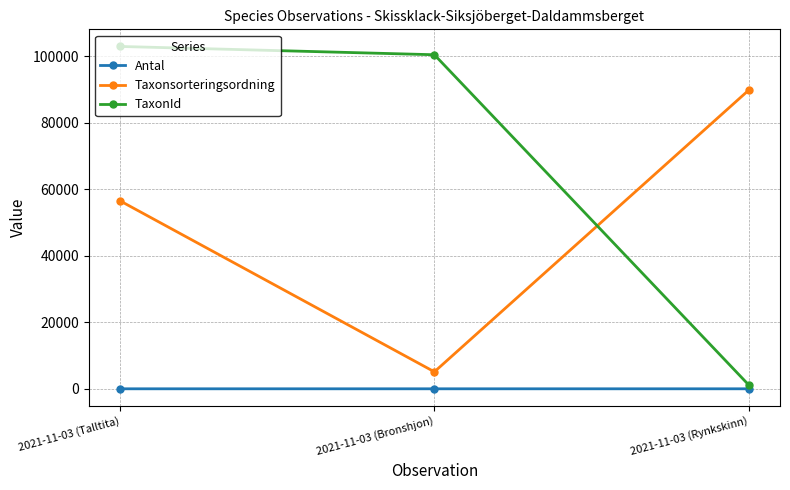

The value of Taxonsorteringsordning at 2021-11-03 (Talltita) is 95550. True or false?

False